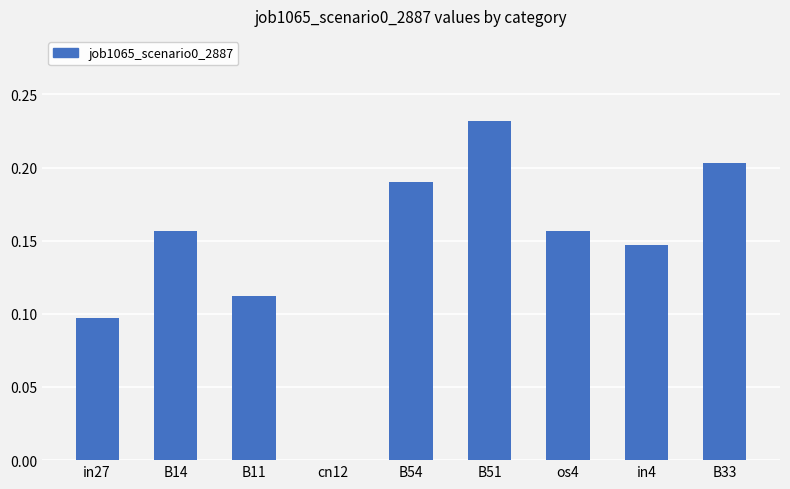

Which has a higher value, B33 or in27?

B33